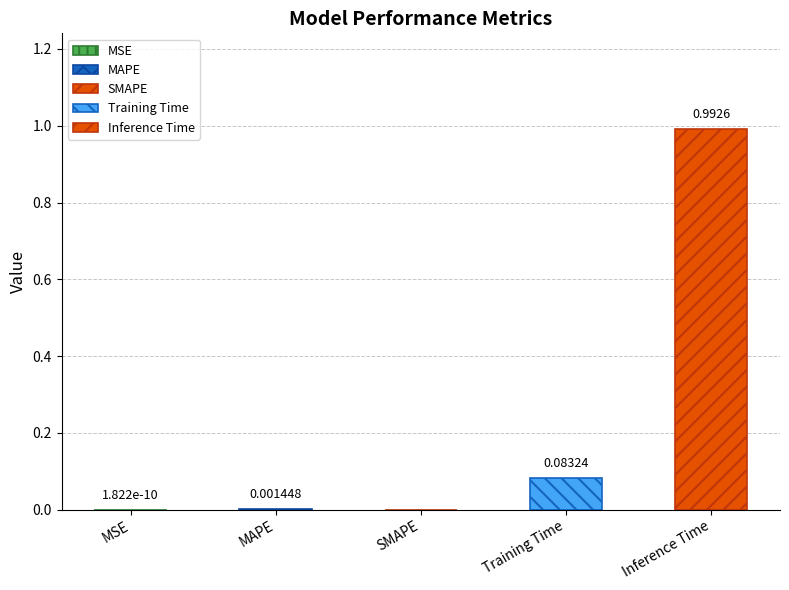

Between Inference Time and MAPE, which is larger?

Inference Time